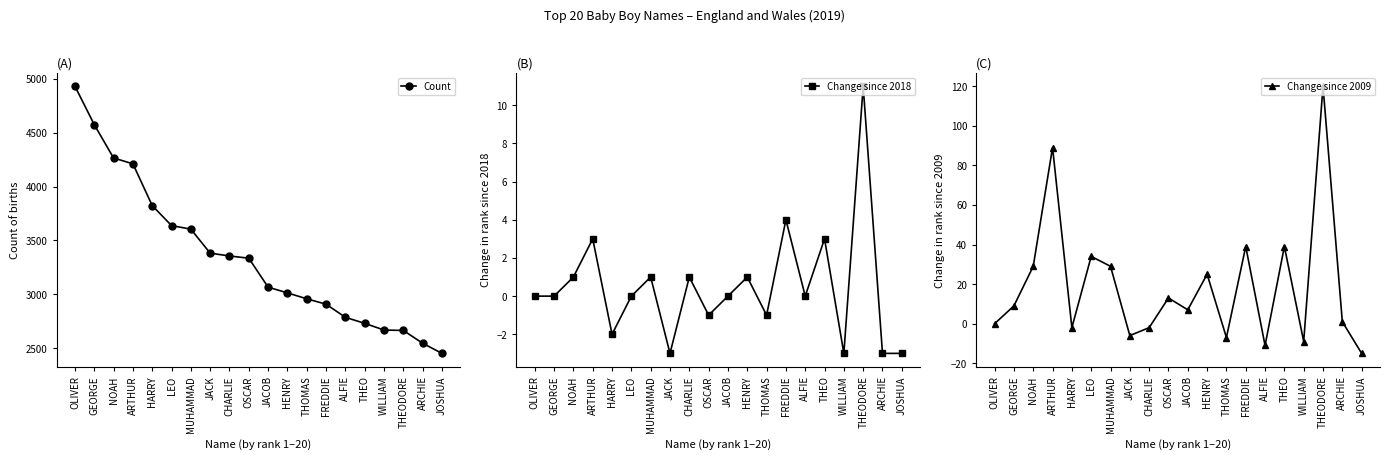

How many positive values does the Change since 2018 series have?

8